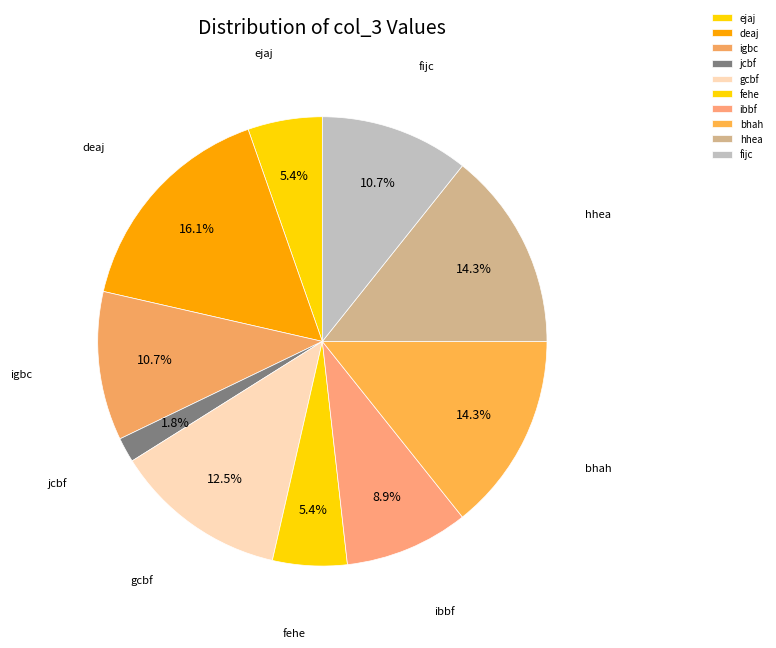

What percentage is the ejaj slice, to the nearest percent?

5%